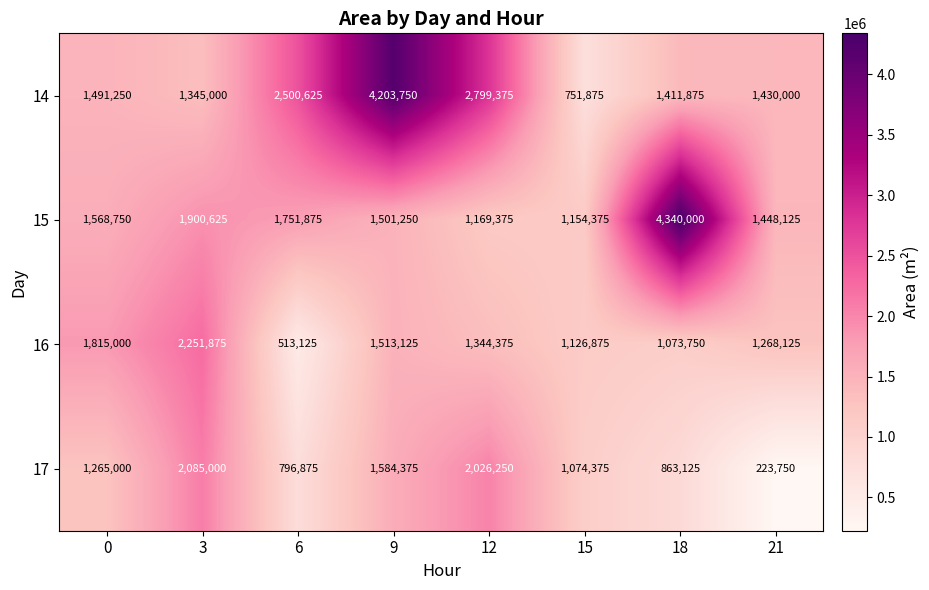

What is the total value across all series at 21?

4370000